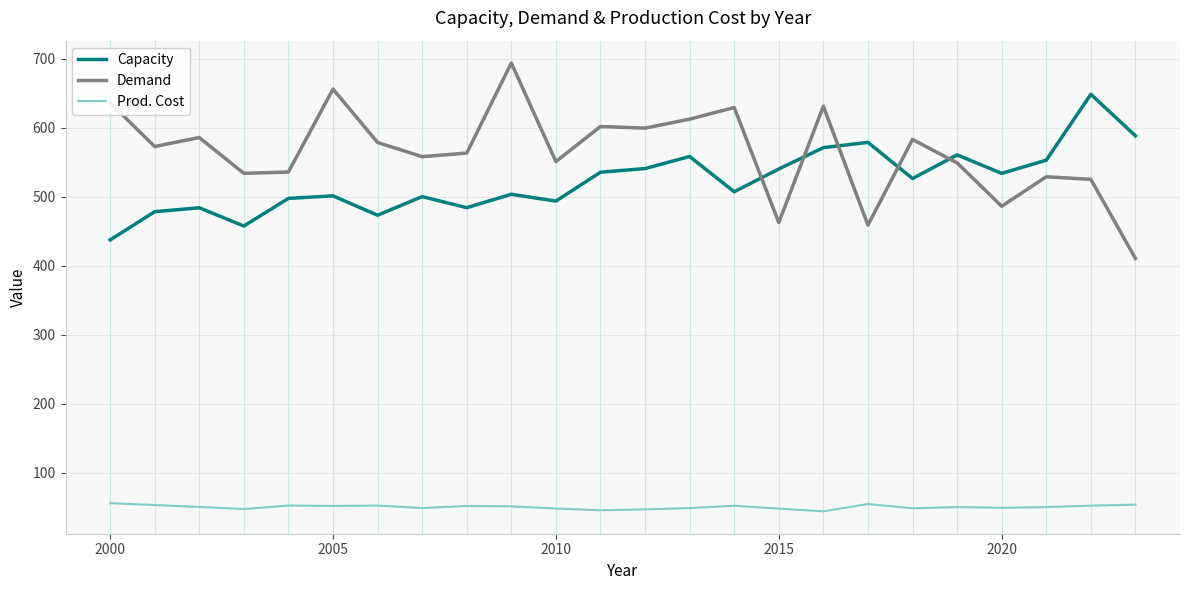

What is the minimum value shown in the chart?

44.0